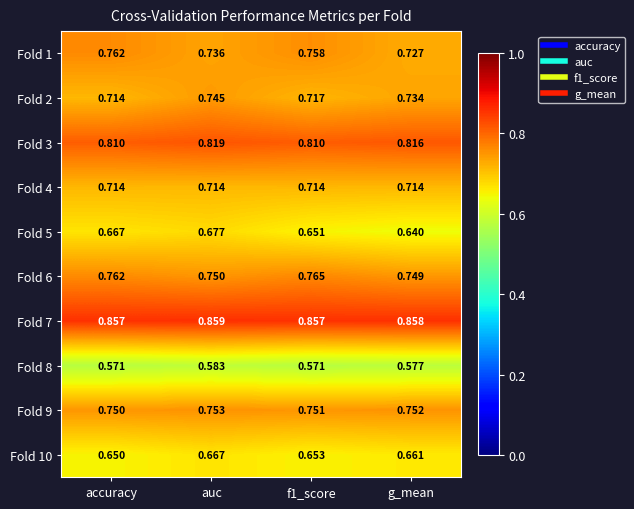

Count the number of data series in this chart.

10